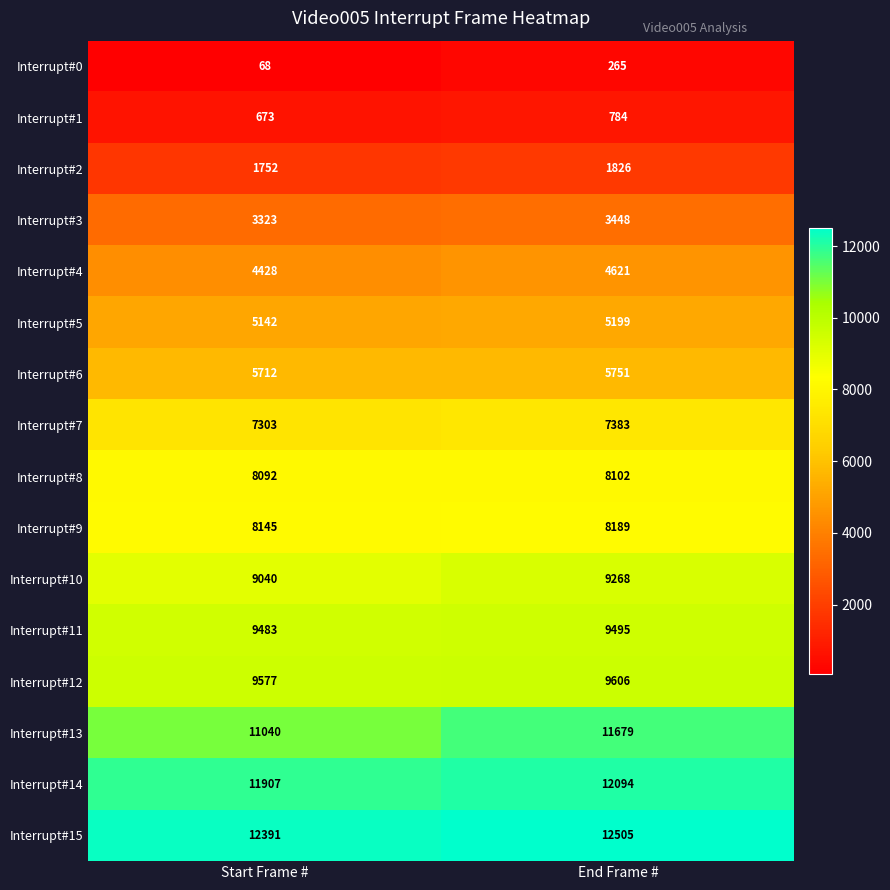

What is the difference between the highest and lowest values at Start Frame #?

12323